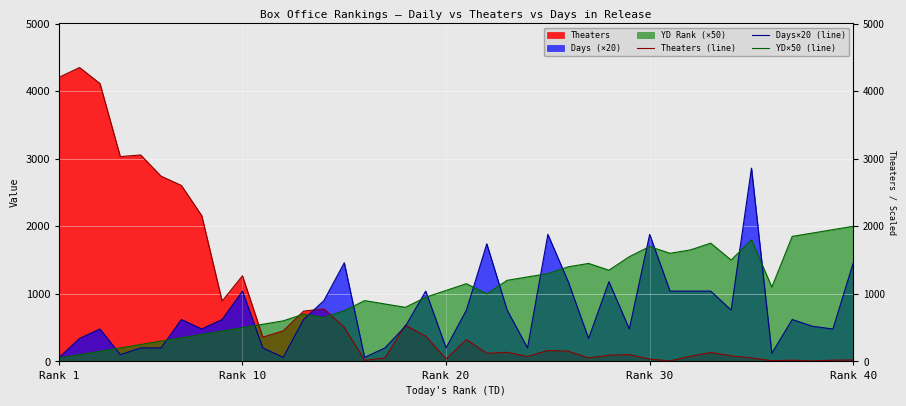

Reading right to left, extract all data points from this chart.

Theaters (line): 21	18	7	18	10	52	83	132	77	7	35	100	92	52	152	162	73	135	120	323	37	374	535	51	16	506	778	744	451	359	1267	893	2157	2604	2742	3055	3031	4113	4349	4206
Days×20 (line): 1460	480	520	620	120	2860	760	1040	1040	1040	1880	480	1180	340	1180	1880	200	760	1740	760	200	1040	520	200	60	1460	900	620	60	200	1040	620	480	620	200	200	100	480	340	60
YD×50 (line): 2000	1950	1900	1850	1100	1800	1500	1750	1650	1600	1700	1550	1350	1450	1400	1300	1250	1200	1000	1150	1050	950	800	850	900	750	650	700	600	550	500	450	400	350	300	250	200	150	100	50